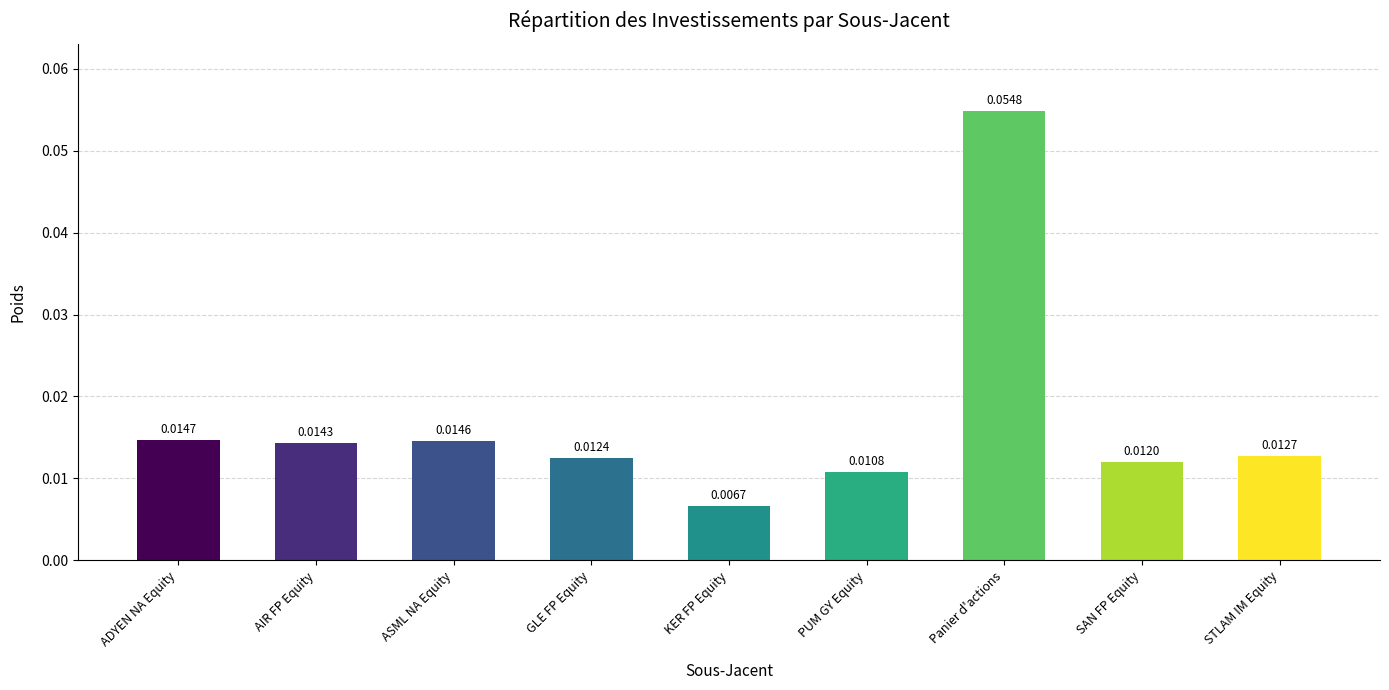

Between PUM GY Equity and STLAM IM Equity, which is larger?

STLAM IM Equity